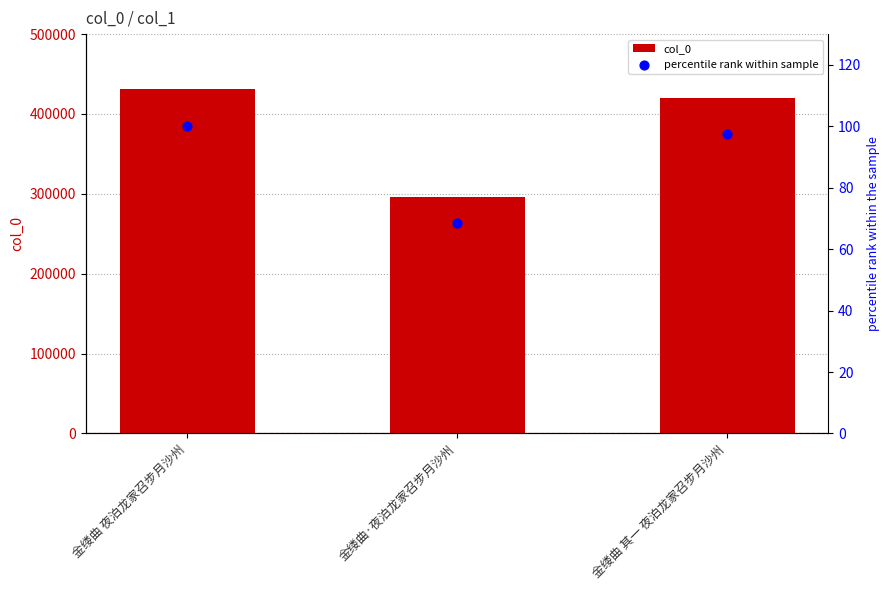

At how many categories does at least one series exceed 429707?

1